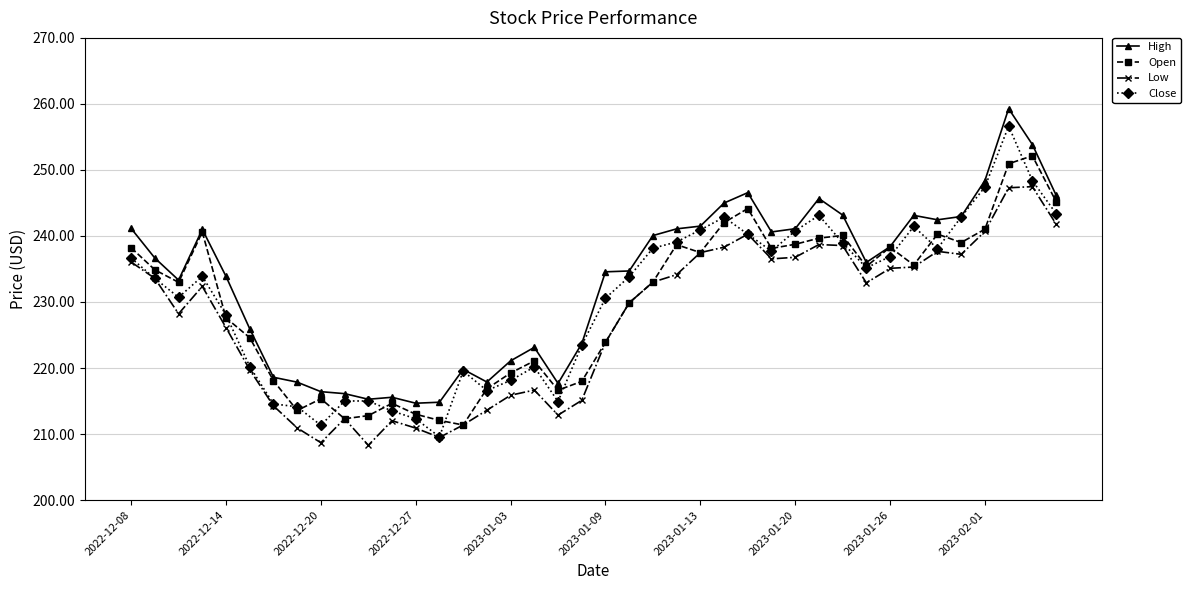

What is the maximum value for Open?

252.1